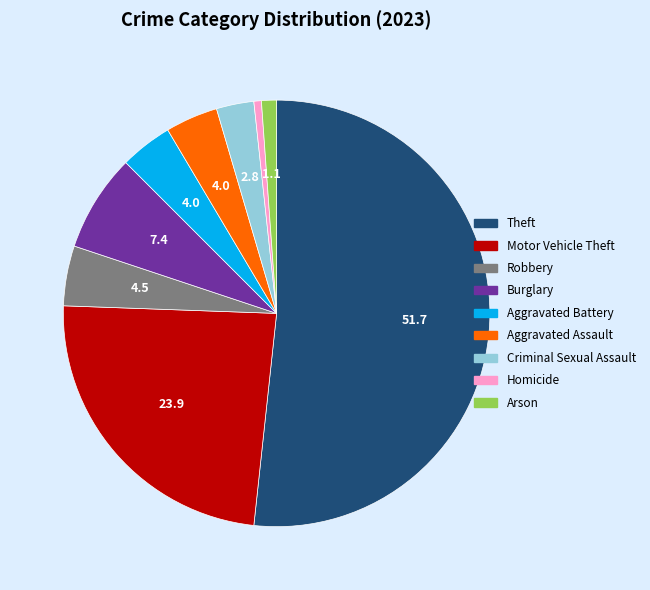

Do Homicide and Theft together represent more than half of the pie?

Yes